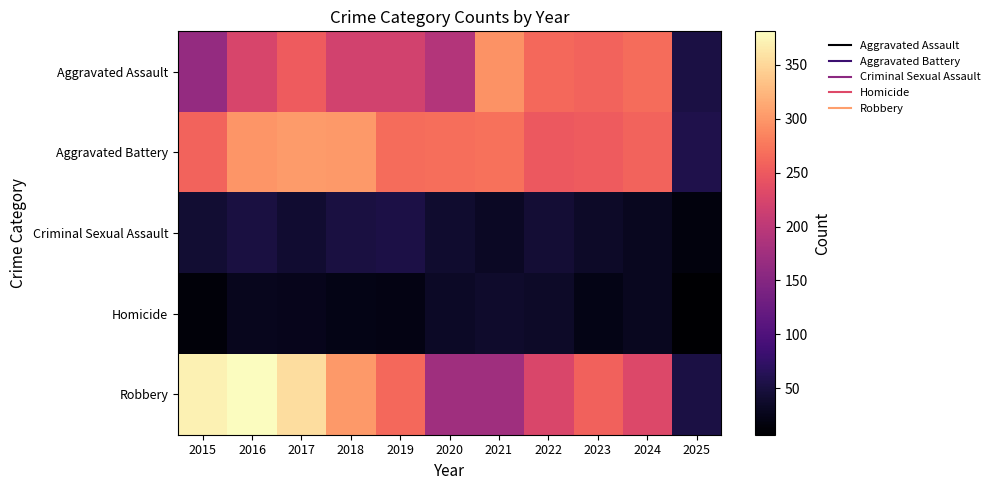

Rank the series at 2024 from highest to lowest value.

Aggravated Assault, Aggravated Battery, Robbery, Criminal Sexual Assault, Homicide